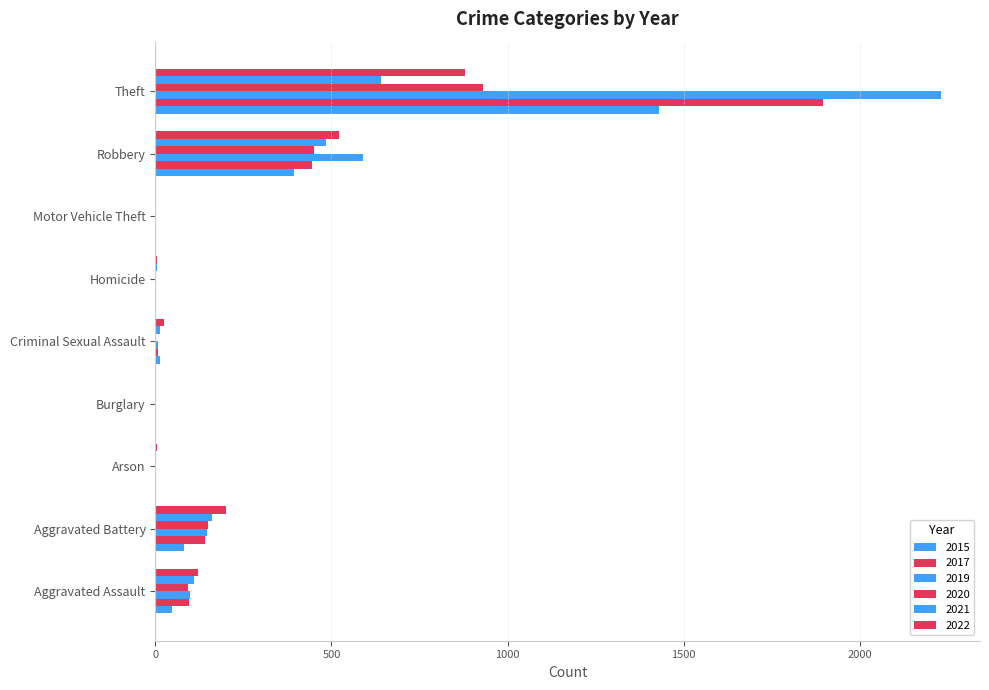

Between Motor Vehicle Theft and Burglary, which is larger?

Motor Vehicle Theft